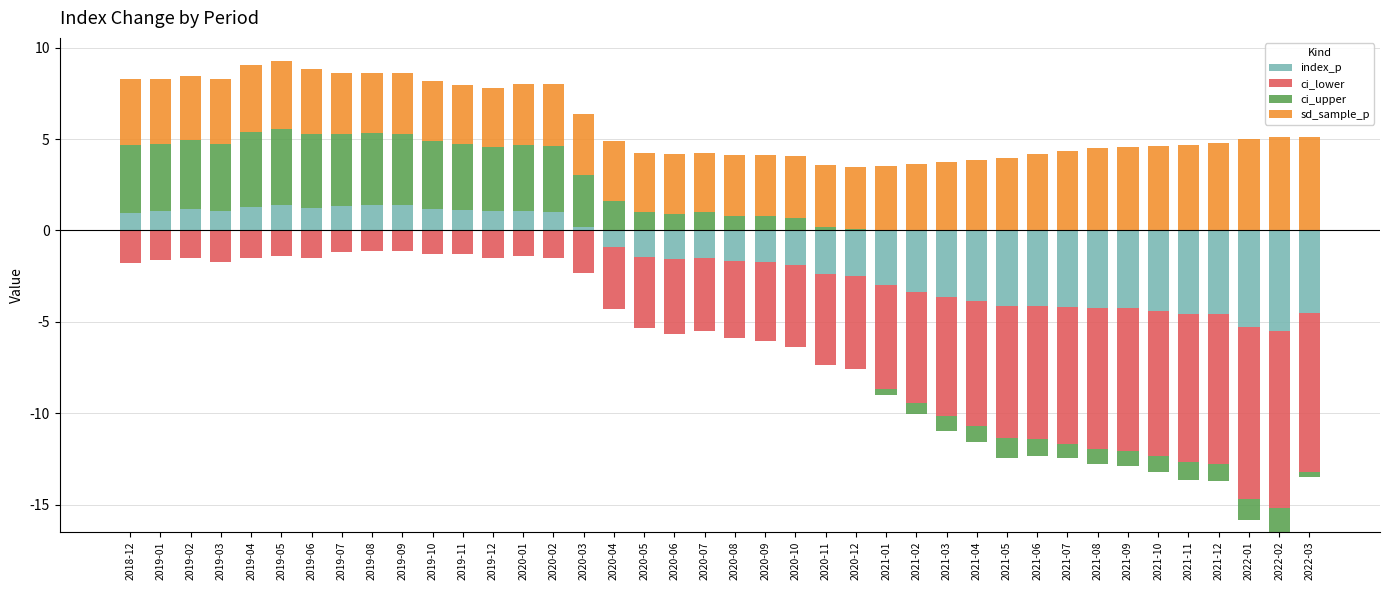

What is the label of the 40th bar from the right?

2018-12